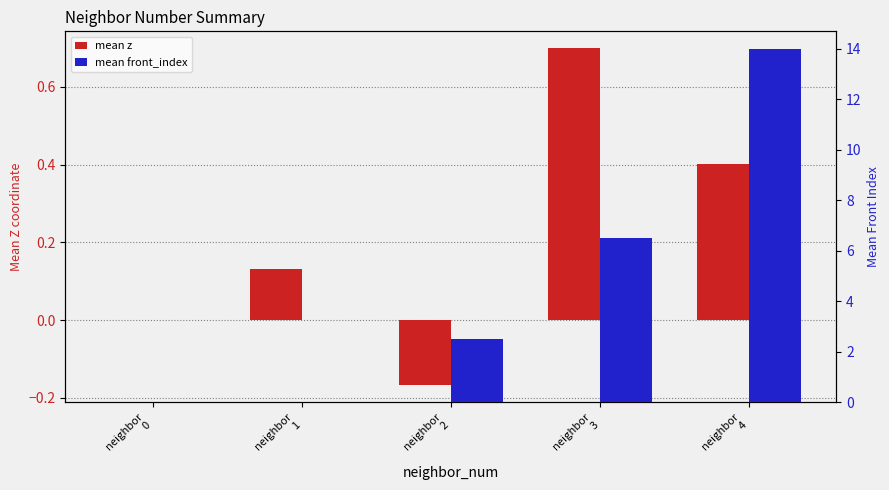

Which series has the largest range (max minus min)?

mean front_index